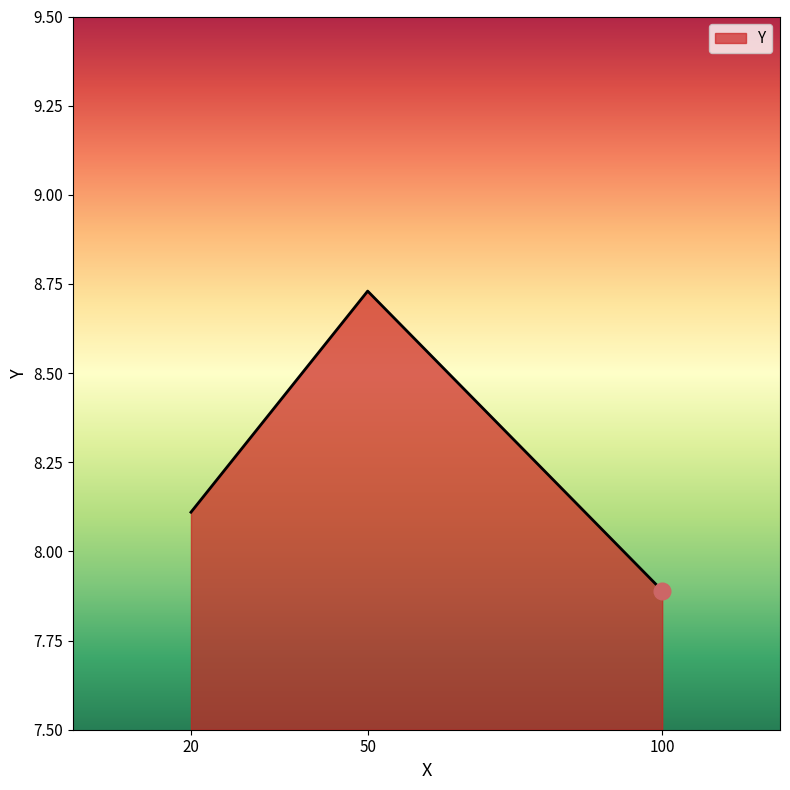

Rank the categories by value from highest to lowest.

50, 20, 100